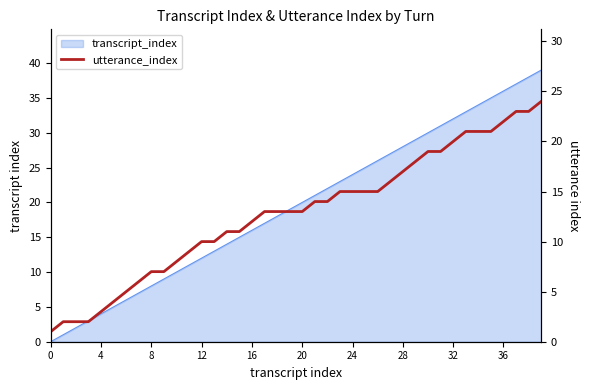

Approximately how many times larger is the value at 23 compared to 15?

1.4